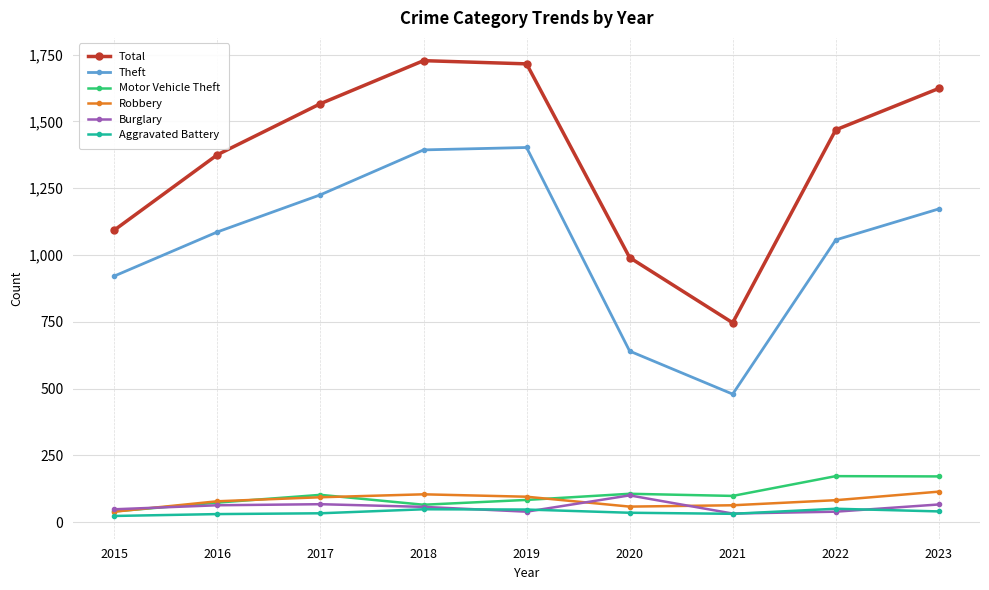

Which series has the widest spread of values?

Total